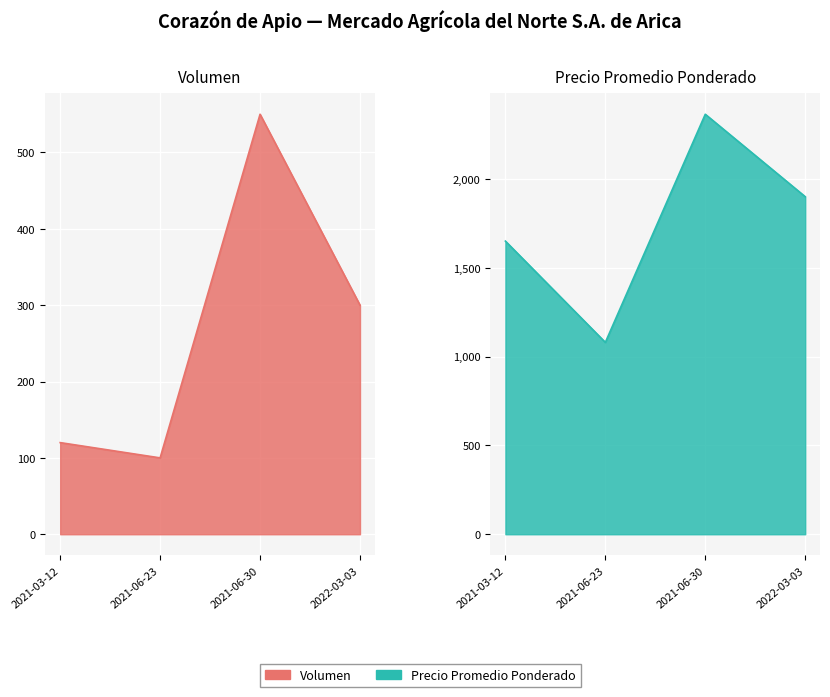

Is it true that Volumen equals 100 at 2021-06-23?

True